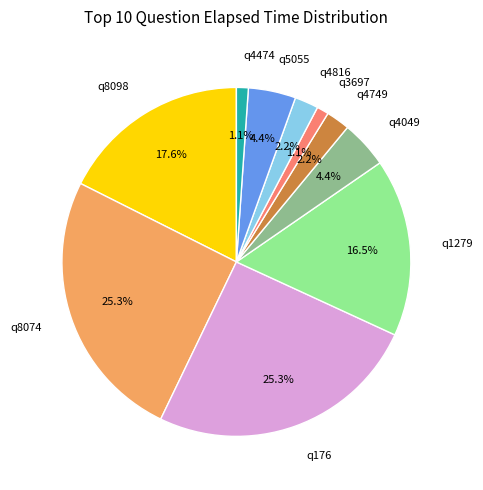

Does any single category account for the majority?

No